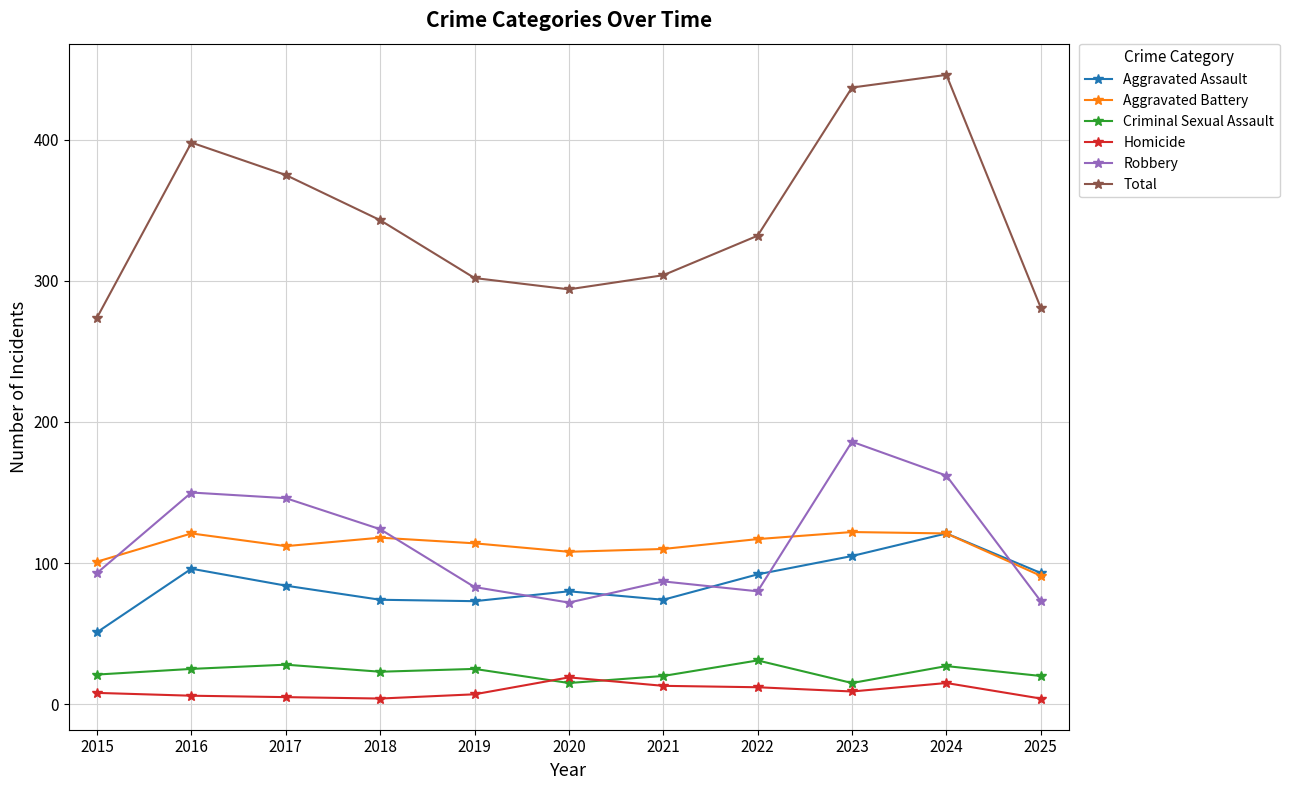

What is the lowest value of the Total series?

274